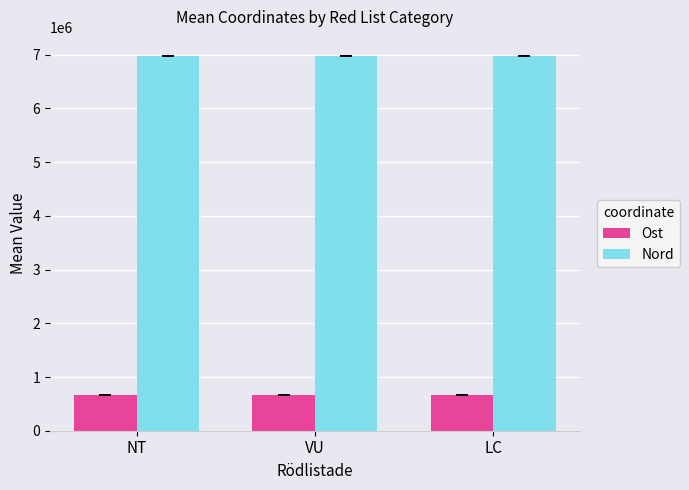

The value of Ost at VU is 145879.6. True or false?

False